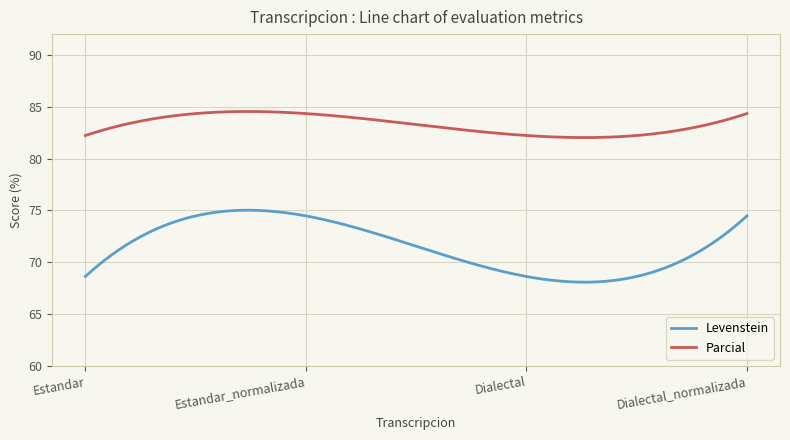

What is the average value of the Parcial series?

83.3